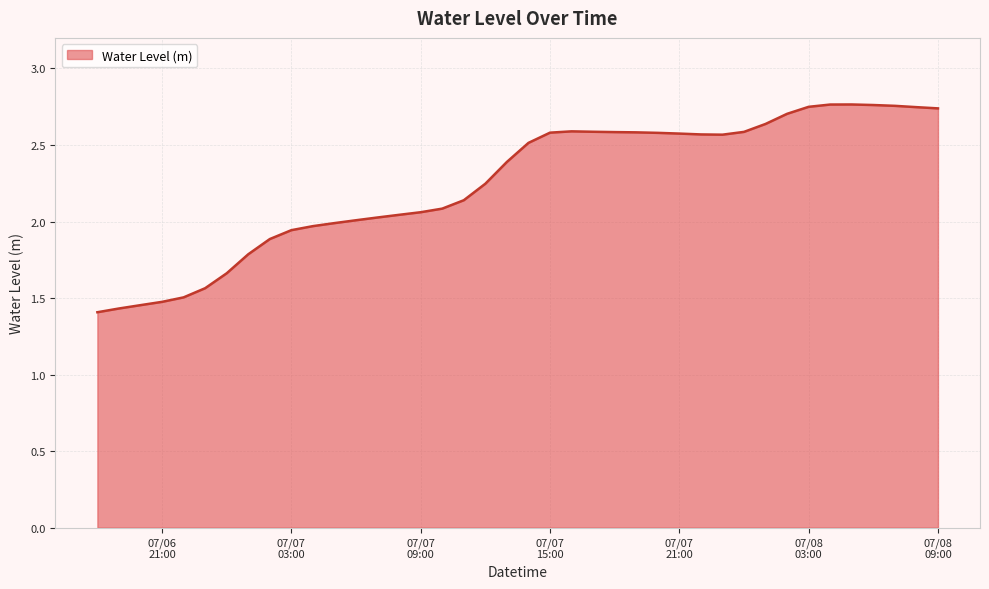

What is the difference between the maximum and minimum values?

1.4